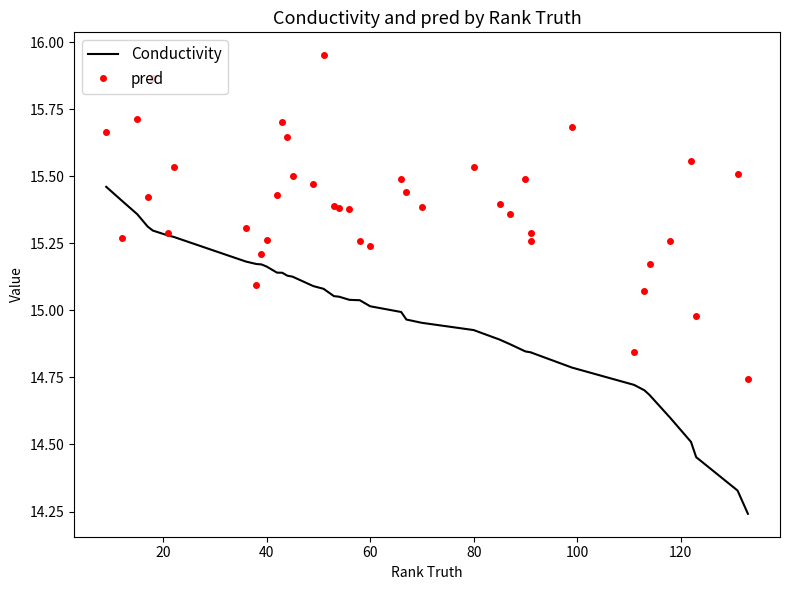

How many times do pred and Conductivity cross each other?

4